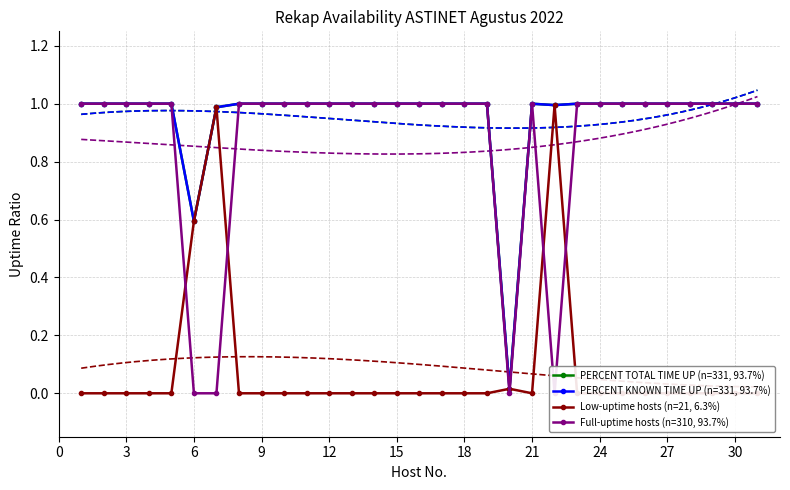

True or false: PERCENT TOTAL TIME UP (n=331, 93.7%) and PERCENT KNOWN TIME UP (n=331, 93.7%) cross at least once.

False